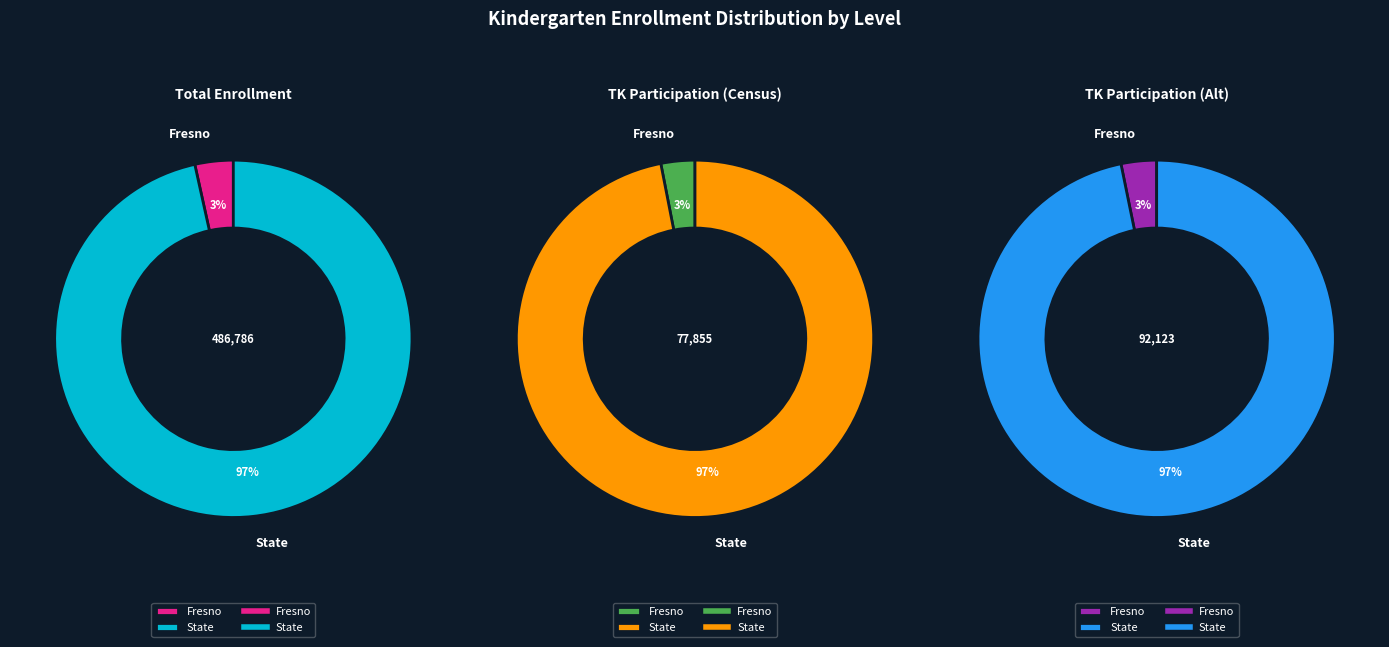

Combined, do State and Fresno account for over 50%?

Yes